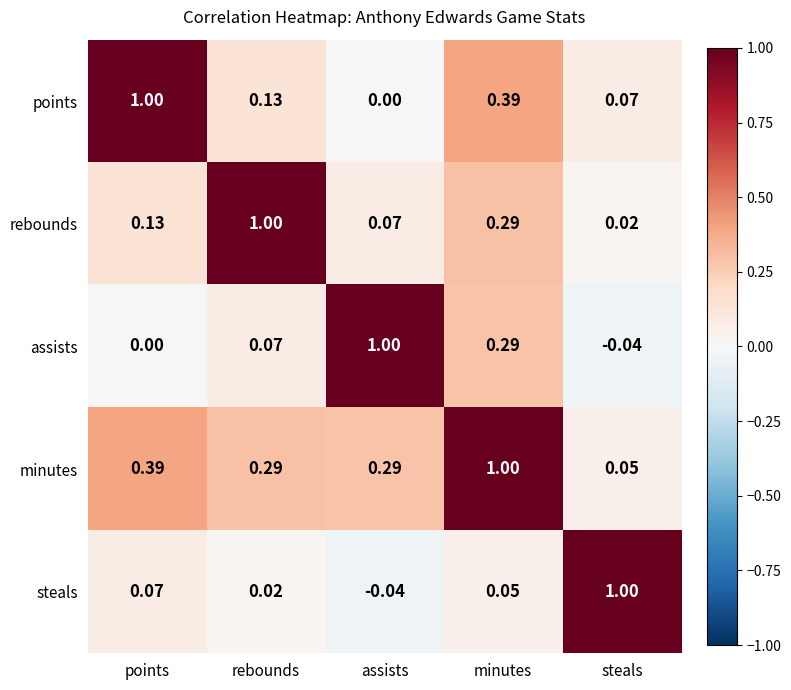

At which label does steals first exceed 0?

points